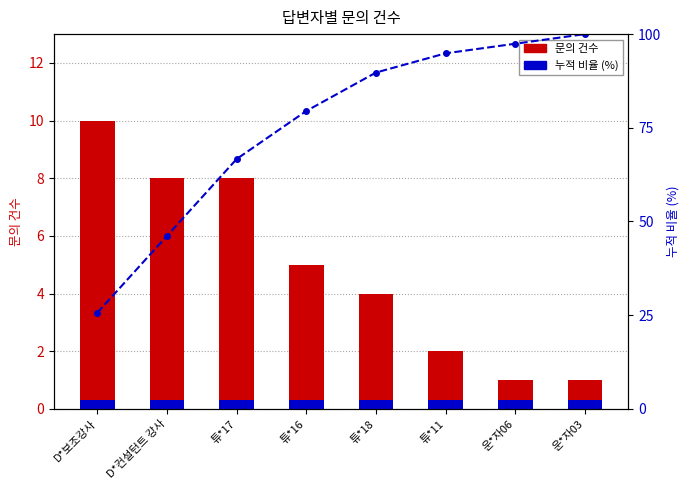

Reading left to right, extract all data points from this chart.

문의 건수: D*보조강사=10.0	D*컨설턴트 강사=8.0	튜*17=8.0	튜*16=5.0	튜*18=4.0	튜*11=2.0	운*자06=1.0	운*자03=1.0
누적 비율: D*보조강사=25.6	D*컨설턴트 강사=46.2	튜*17=66.7	튜*16=79.5	튜*18=89.7	튜*11=94.9	운*자06=97.4	운*자03=100.0